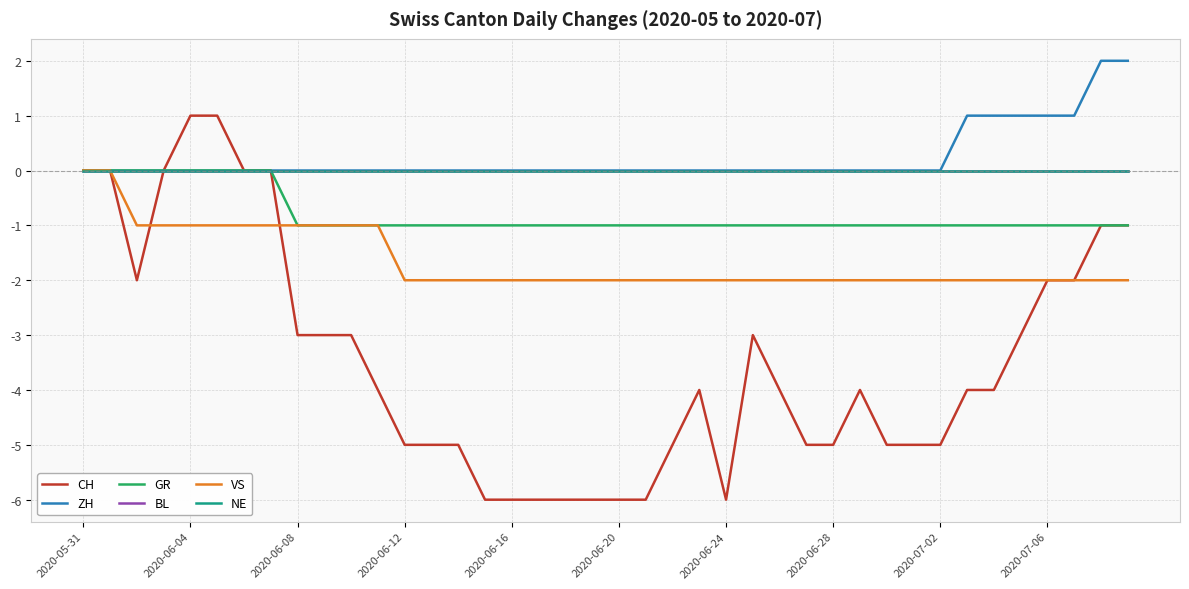

Does the chart display data point markers on the line(s)?

No